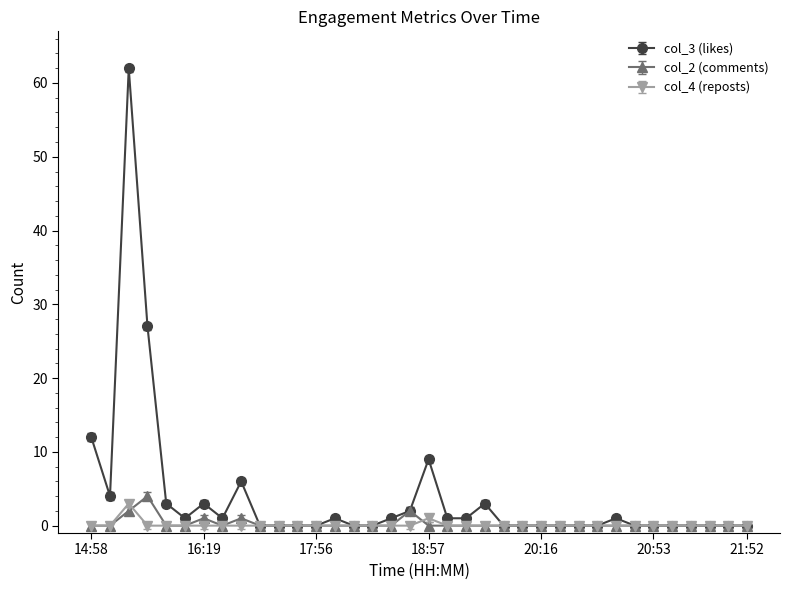

True or false: col_2 (comments) has more than 0 interior local peaks.

True